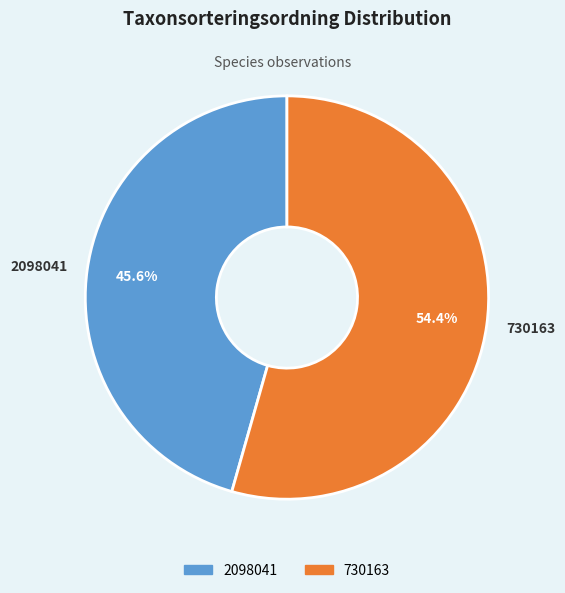

True or false: 730163 accounts for 54% of the total.

True